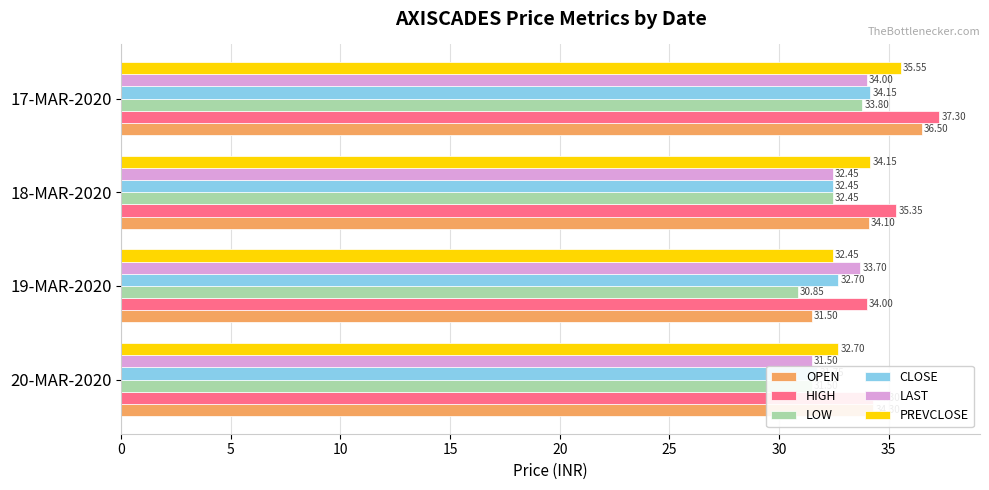

List the series in order of their peak value, lowest first.

LOW, LAST, CLOSE, PREVCLOSE, OPEN, HIGH